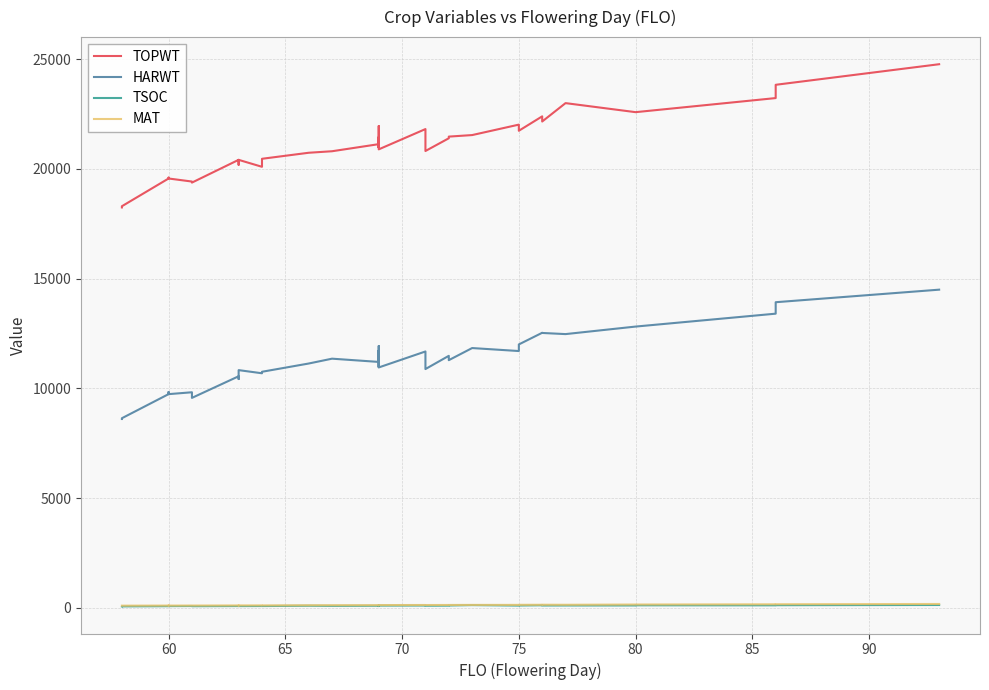

True or false: HARWT and TOPWT intersect in this chart.

False